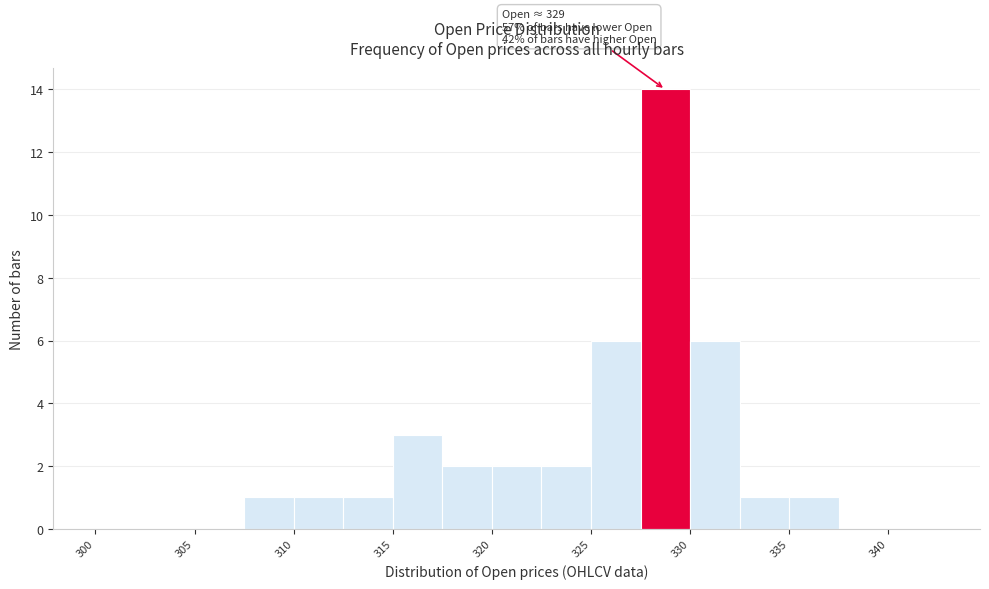

Over which range of the x-axis is the bar tallest?

327.5 to 330.0